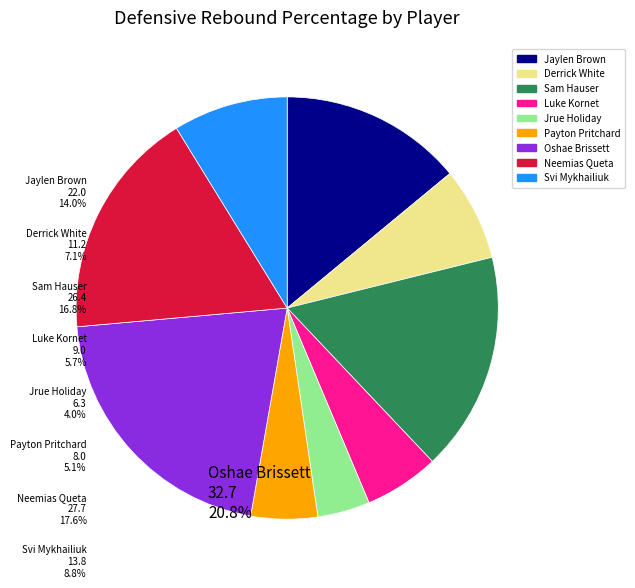

Count the number of slices in the pie.

9